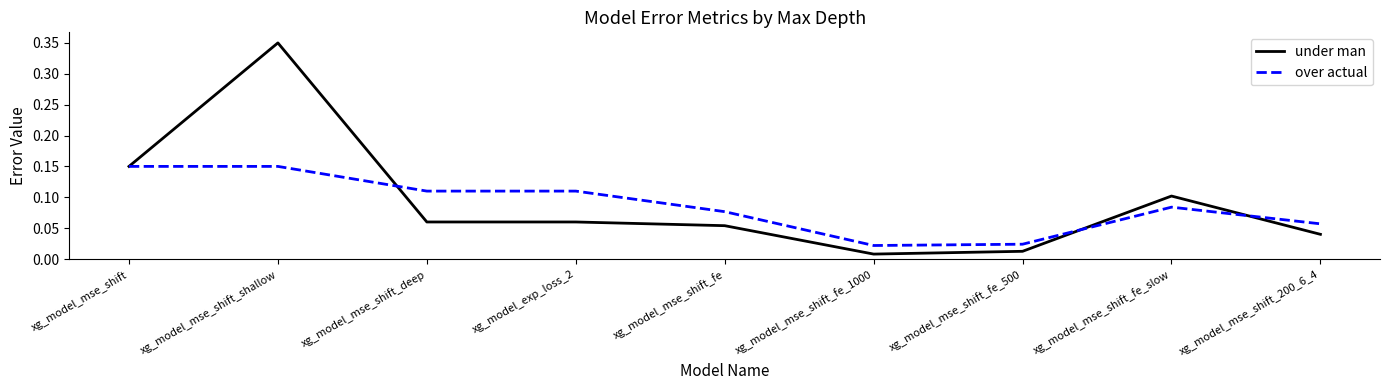

List the series in order of their peak value, lowest first.

over actual, under man